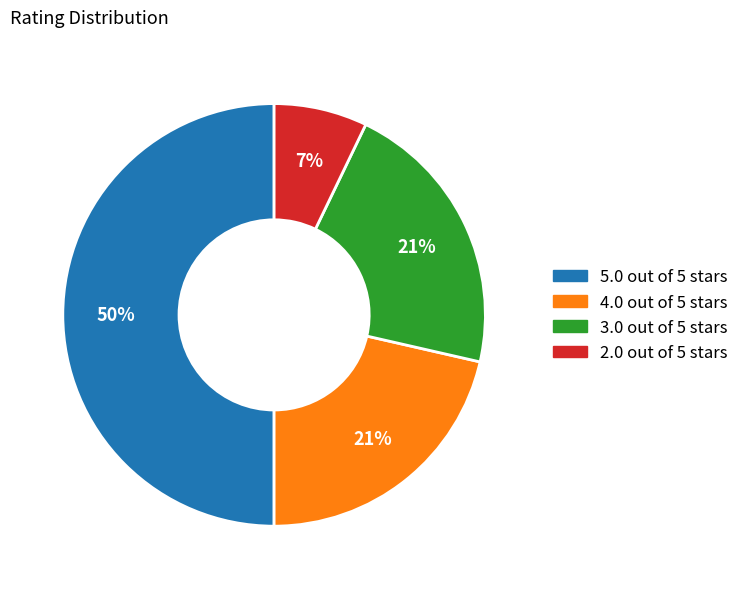

What is the smallest slice in the pie chart?

2.0 out of 5 stars